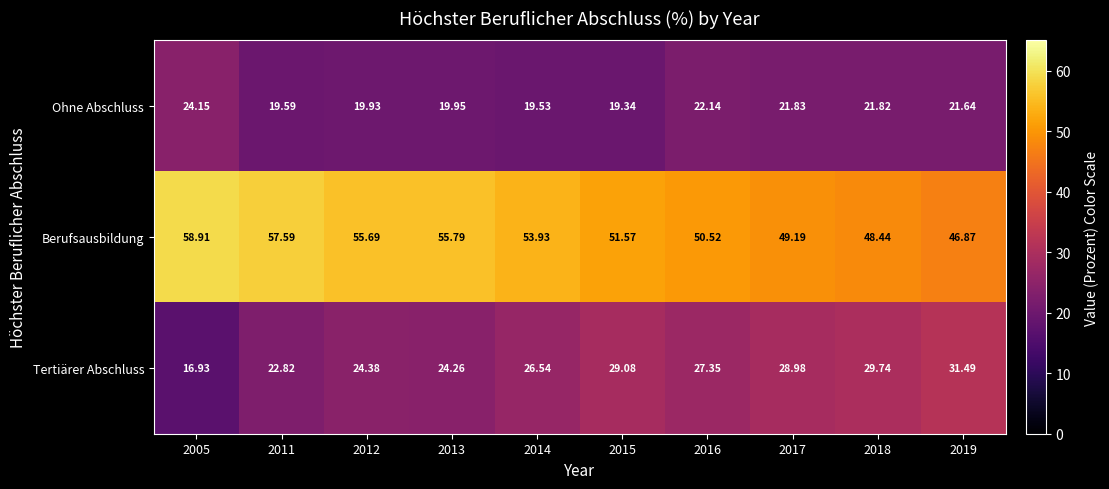

Between 2011 and 2014, which series saw the biggest shift?

Tertiärer Abschluss